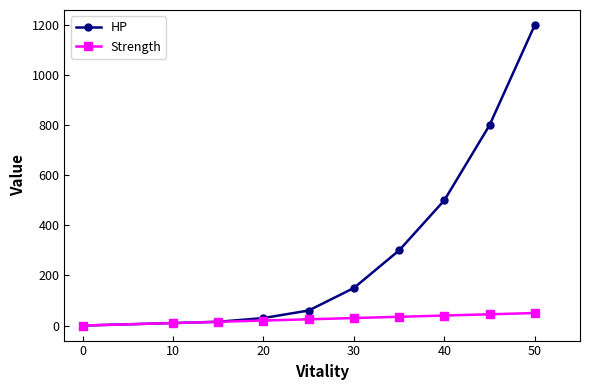

Which series has the largest total across all categories?

HP